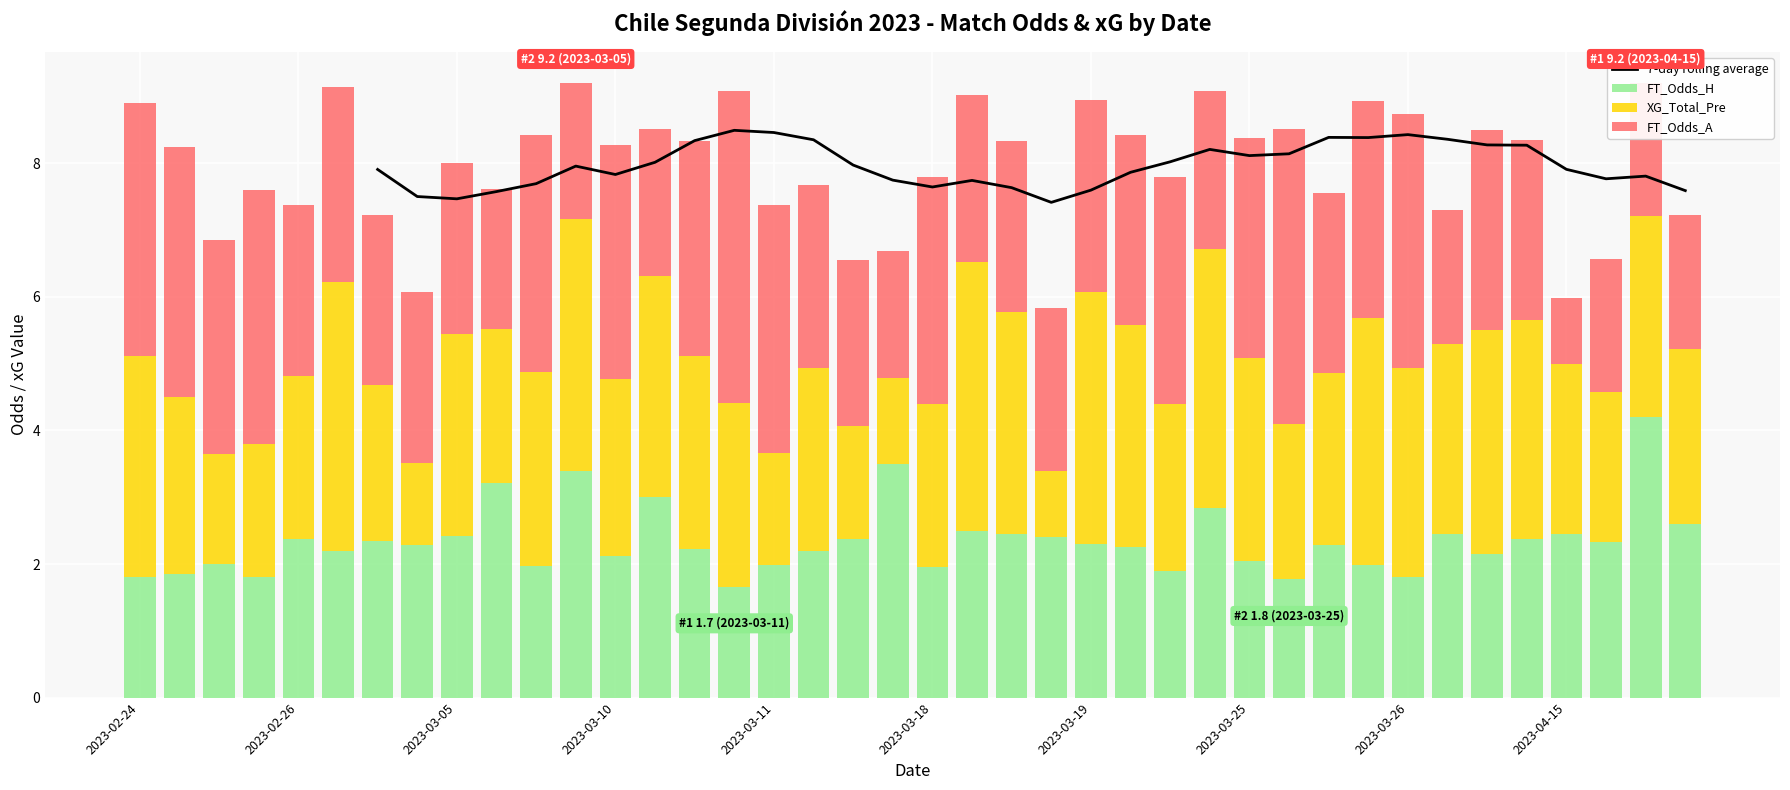

The value of FT_Odds_H at 17 is 2.2. True or false?

True